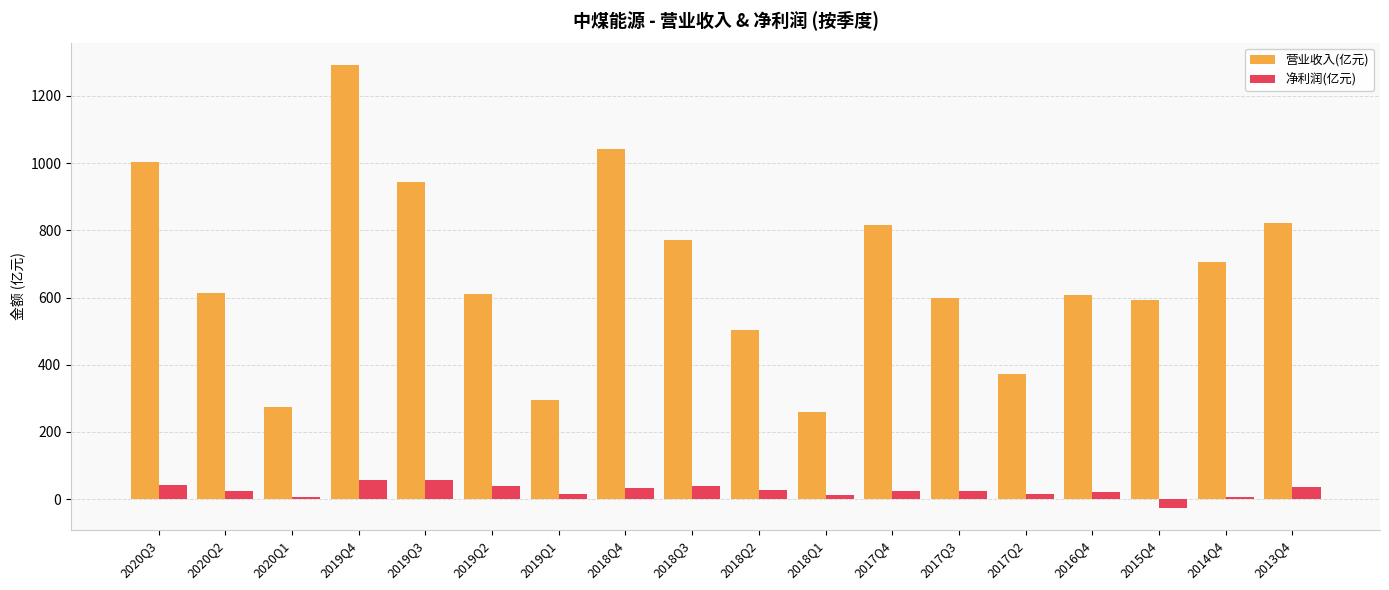

Which series changed the most between 2020Q1 and 2013Q4?

营业收入(亿元)